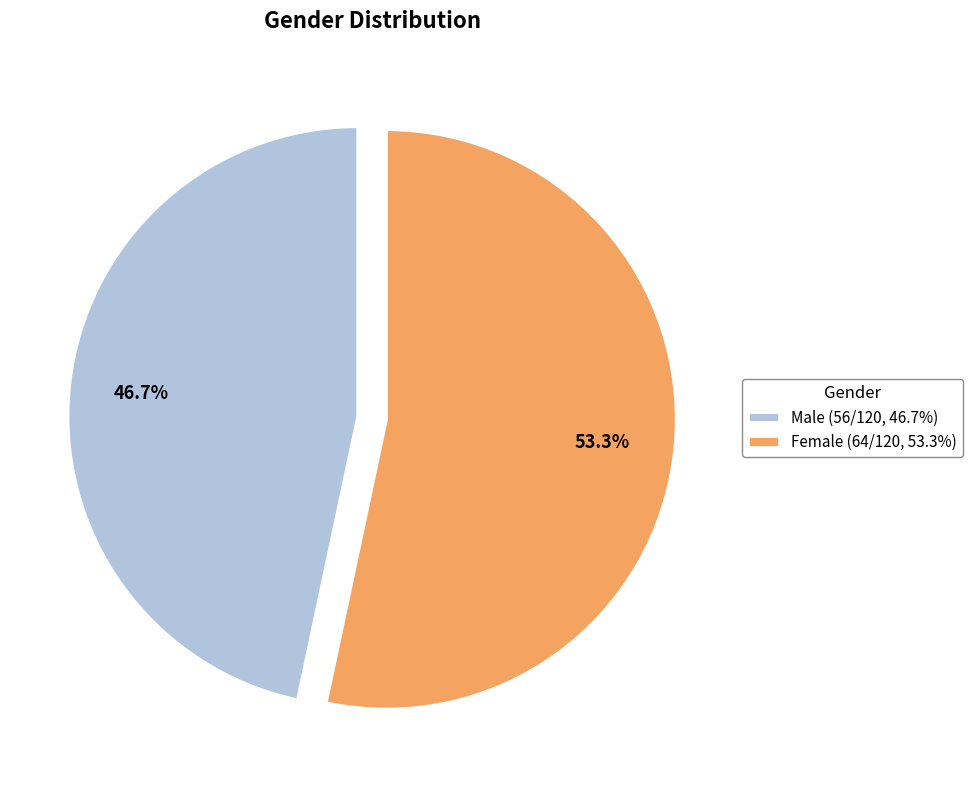

What percentage is NOT represented by Male (56/120, 46.7%)?

53.3%